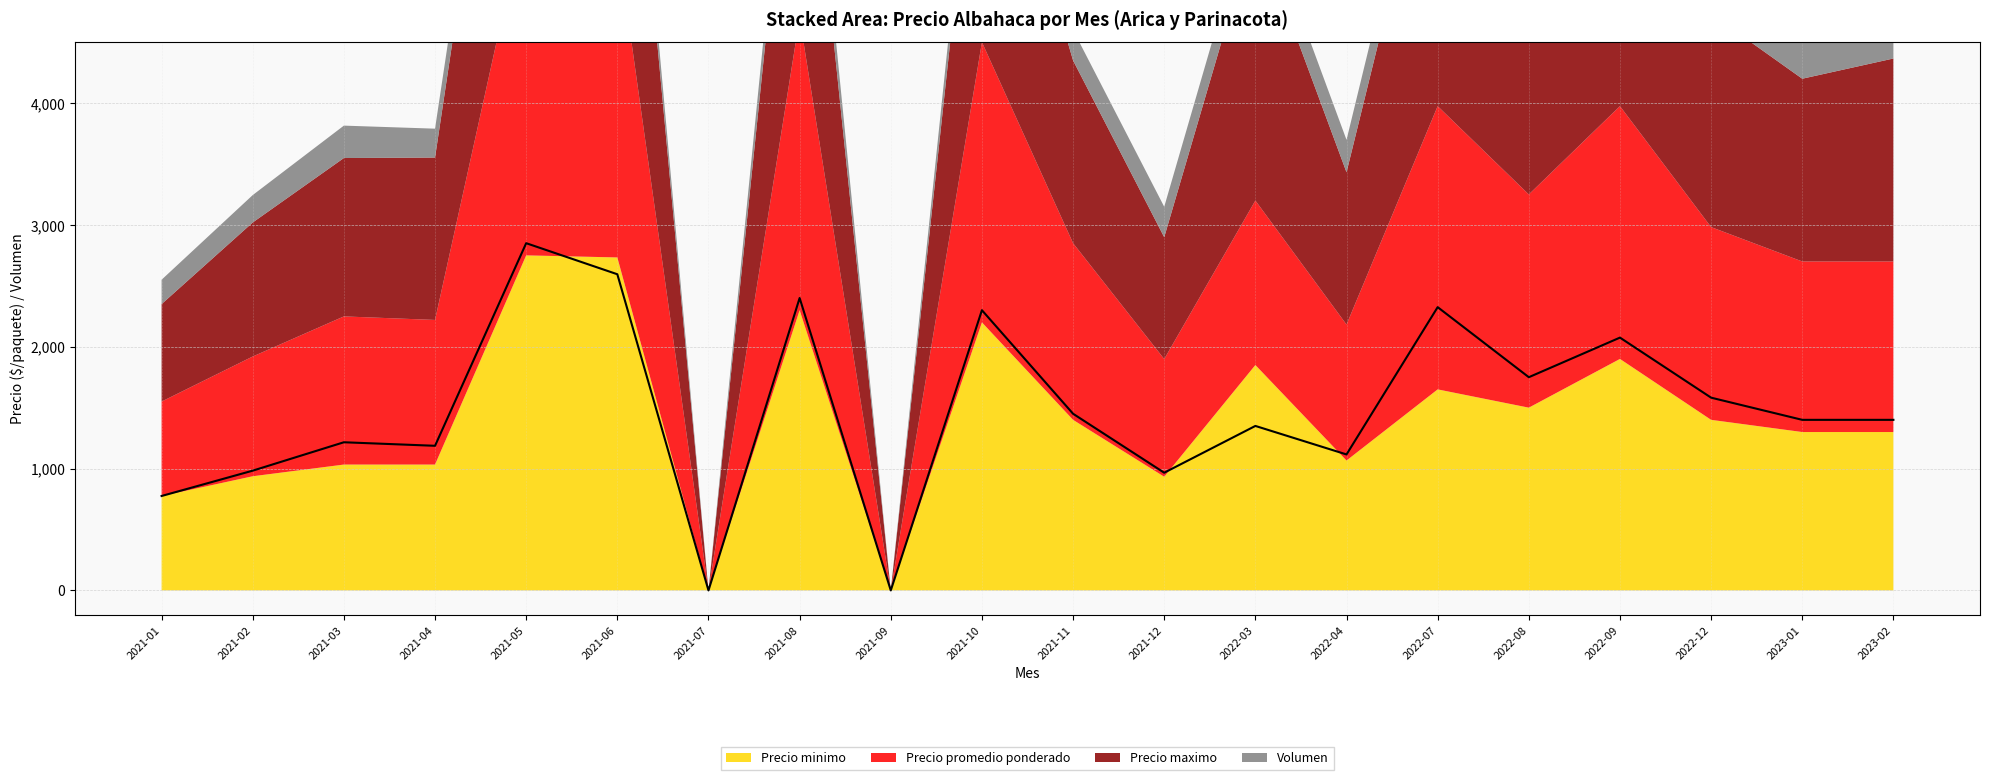

Which has a higher value, 2021-08 or 2023-01?

2021-08